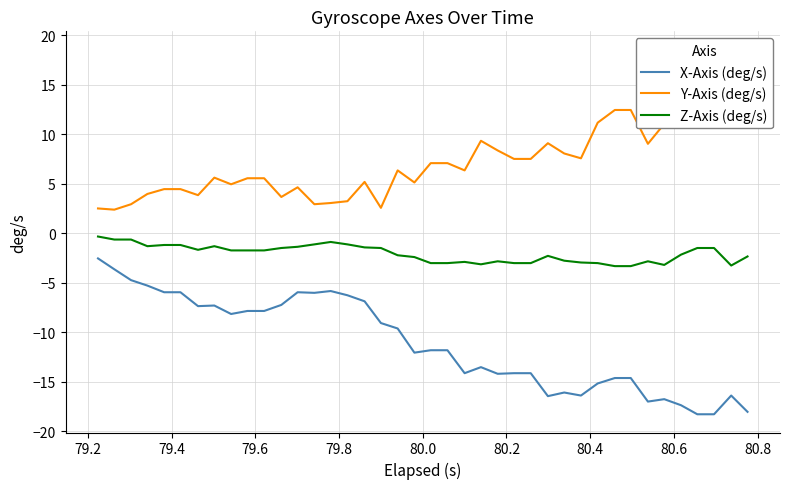

How many data points in Z-Axis (deg/s) are less than -1?

36